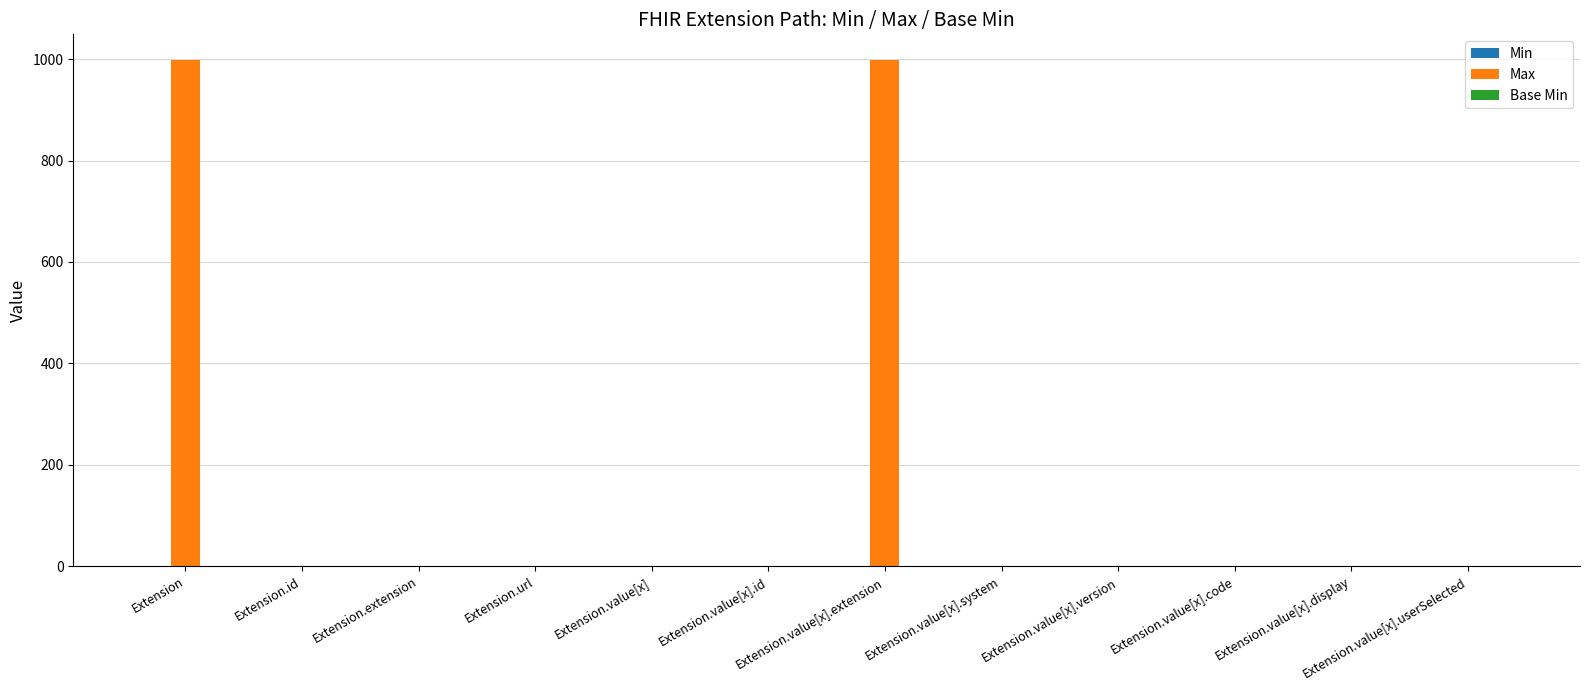

How many series are shown in this chart?

3